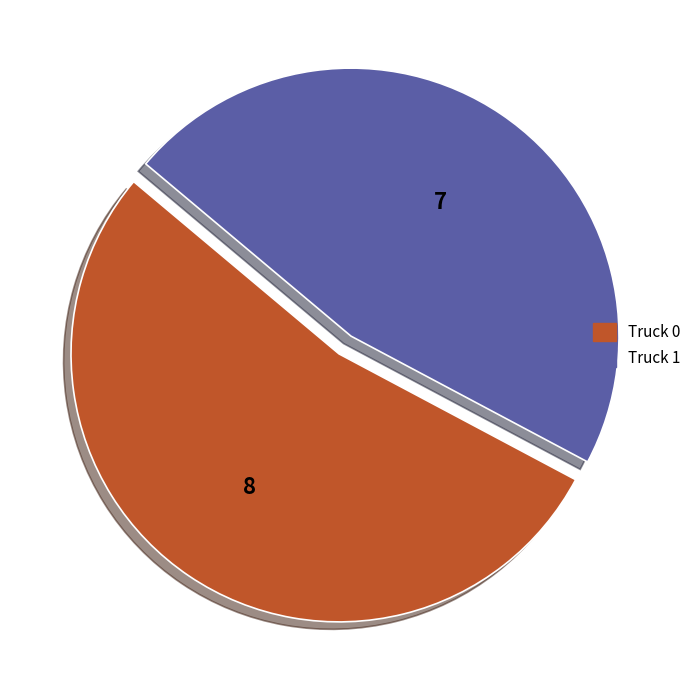

How many slices are in this pie chart?

2